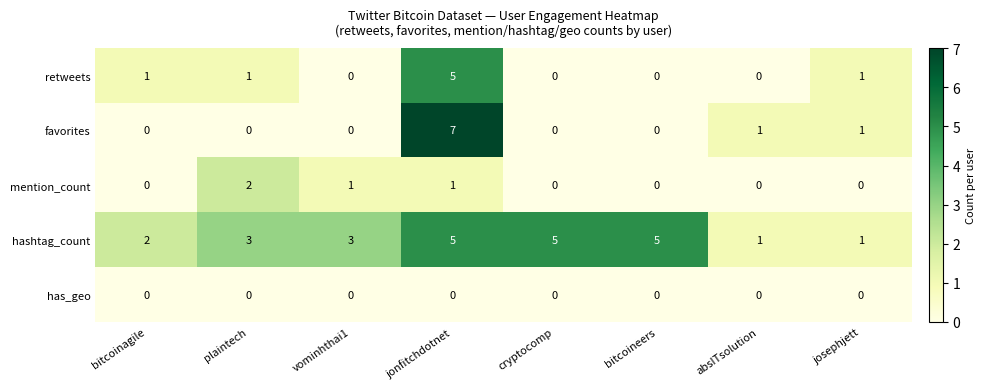

What is the greatest value displayed?

7